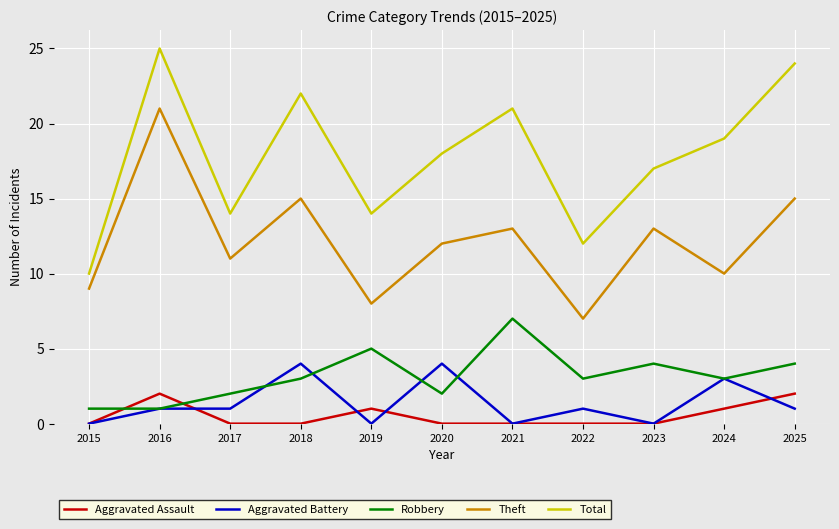

What is the spread (max minus min) of values at 2022?

12